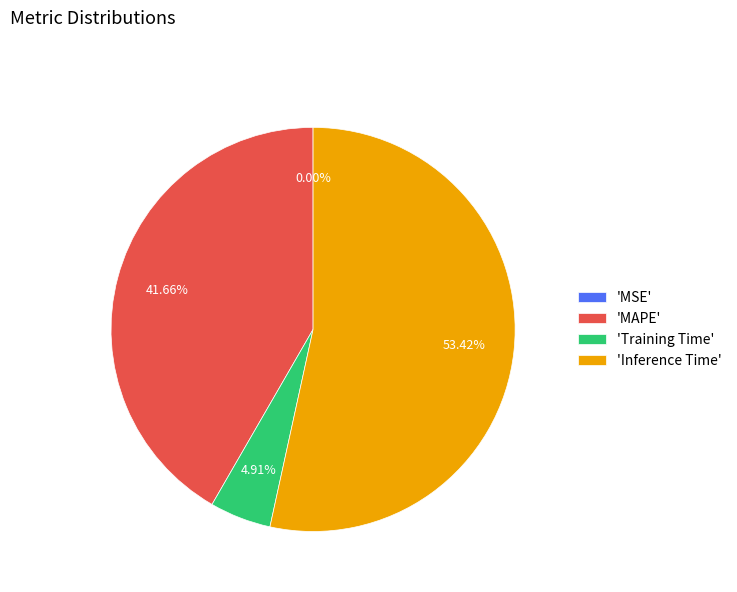

What is the largest slice in the pie chart?

'Inference Time'